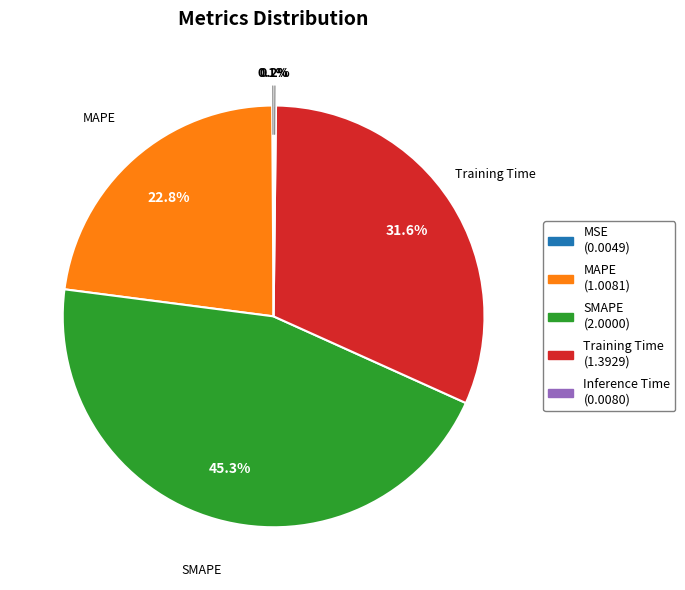

What percentage is the SMAPE slice, to the nearest percent?

45%